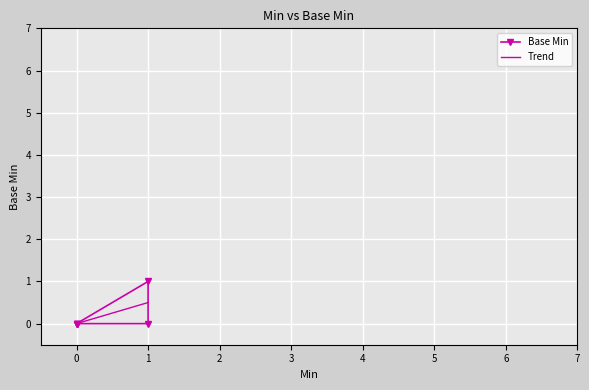

How many interior local peaks (higher than both neighbors) does the data have?

1